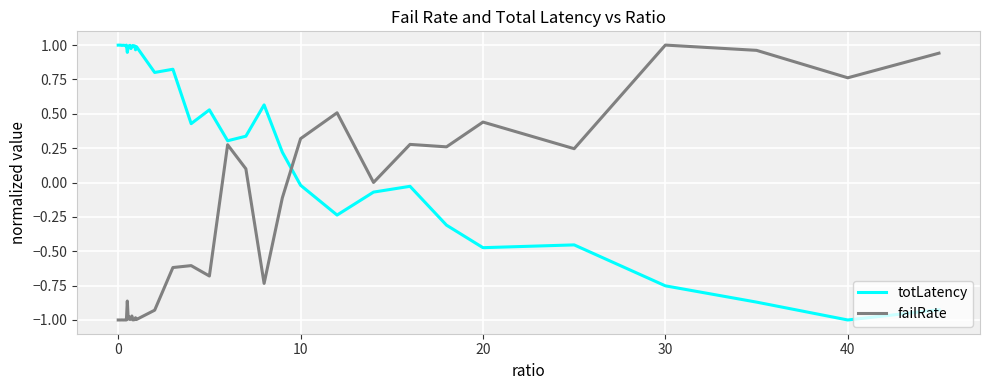

In totLatency, how many points are lower than both neighbors (excluding endpoints)?

12